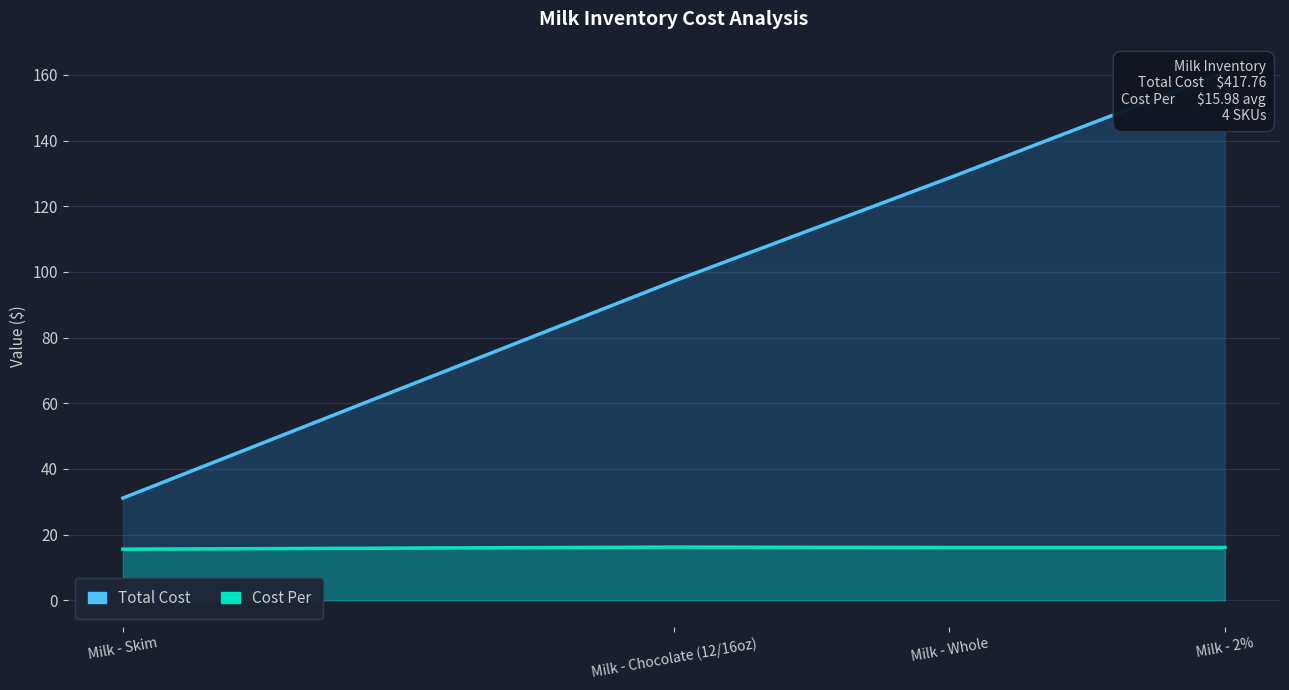

How many data points does each series have?

4